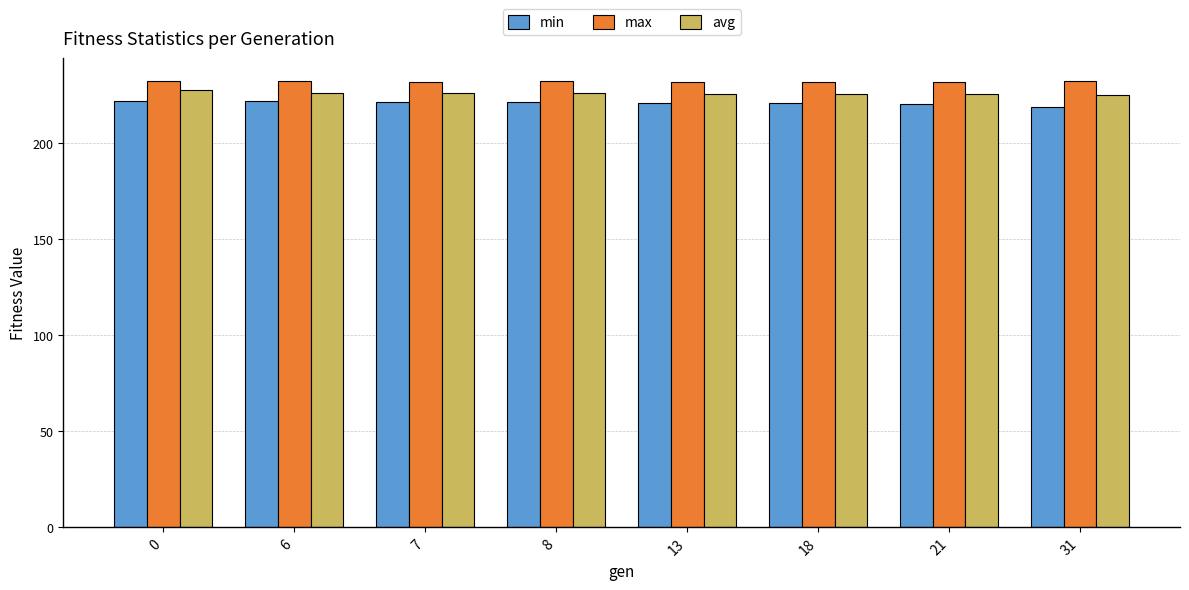

True or false: min has a value of 329.9 at 13.

False